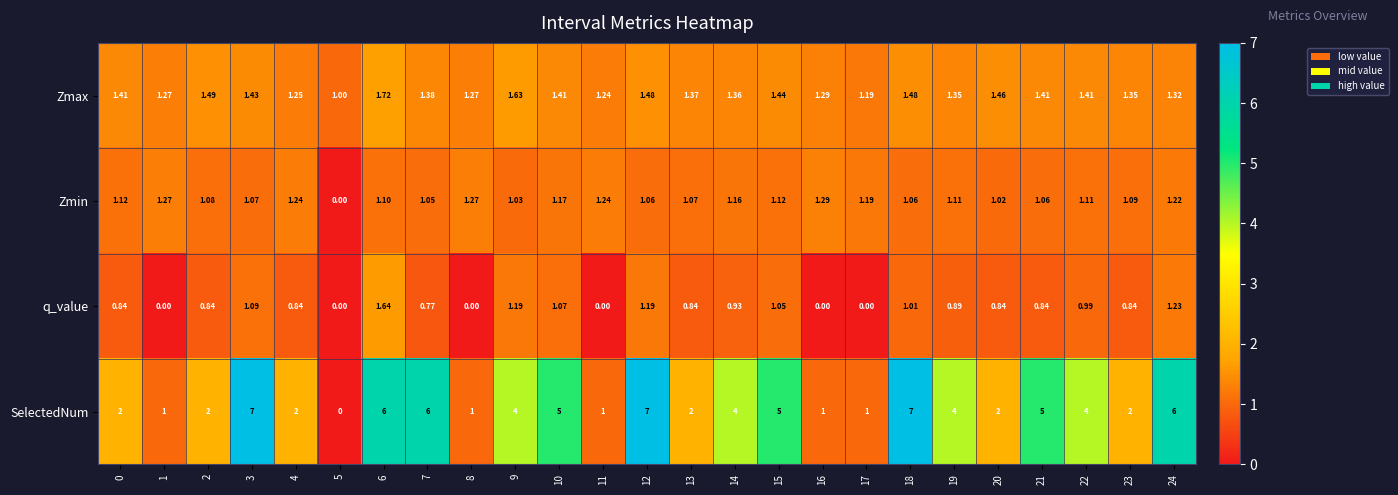

Rank the series by their maximum value, from highest to lowest.

SelectedNum, Zmax, q_value, Zmin